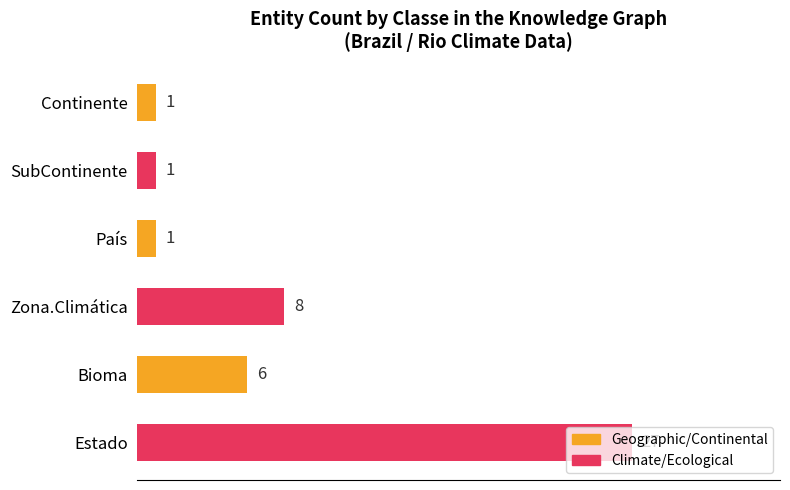

What is the sum of all values?

44